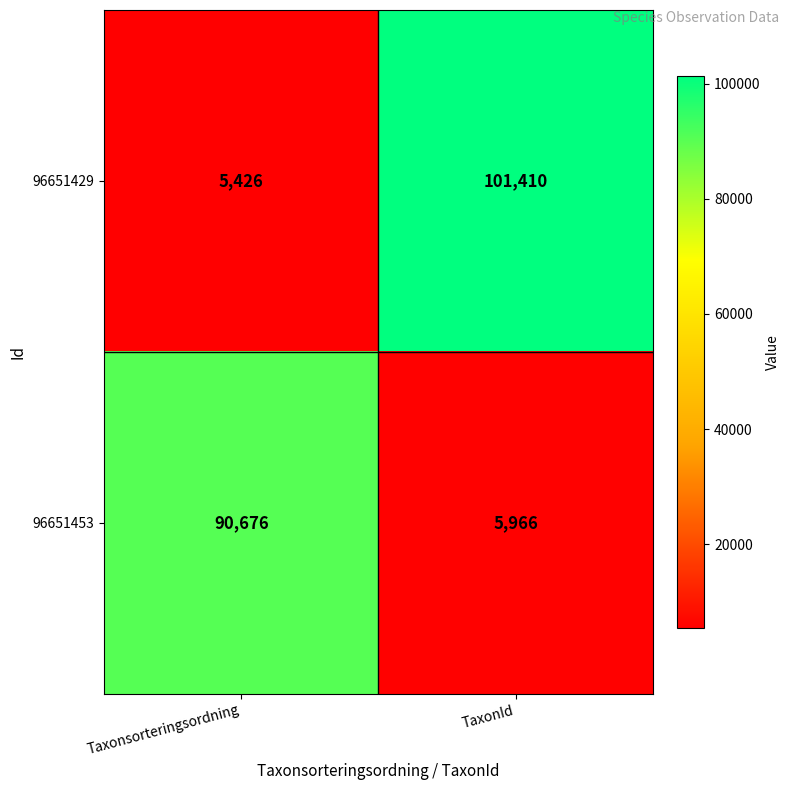

What is the smallest value displayed?

5426